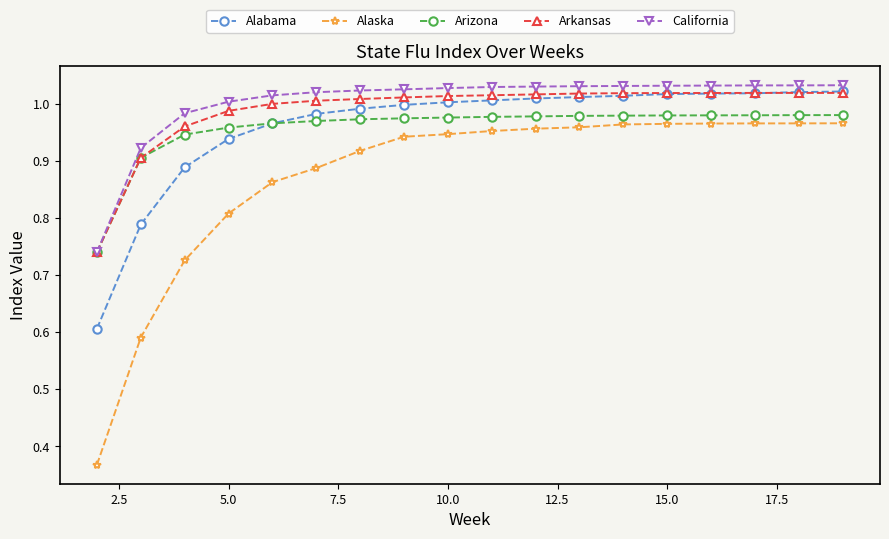

True or false: Arkansas and Alaska intersect in this chart.

False